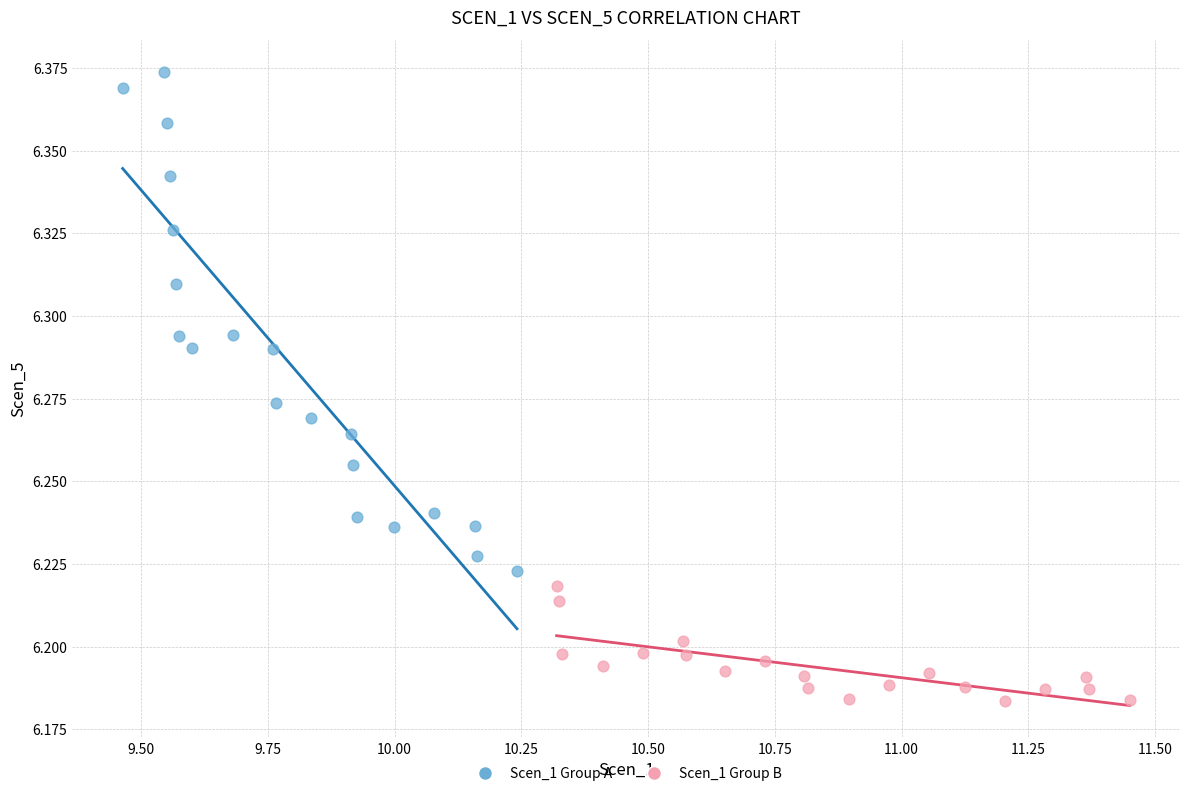

Which series contains the lowest Y value?

Scen_1 Group B